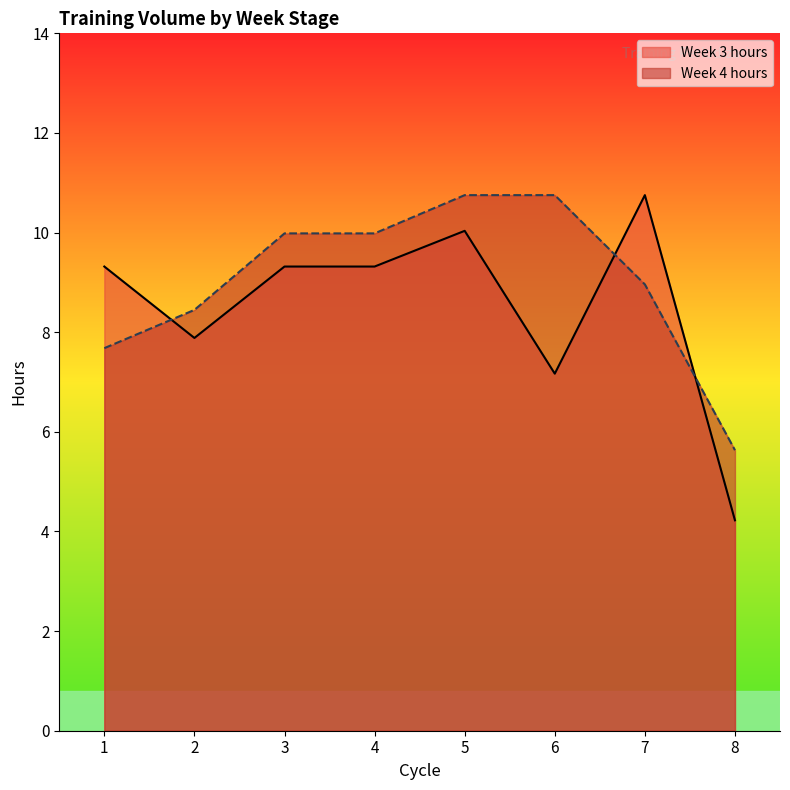

Count the number of data series in this chart.

2